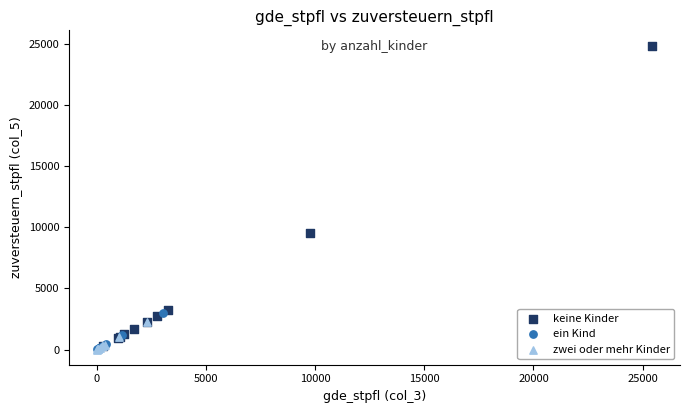

Which series has the largest Y range (max minus min)?

keine Kinder